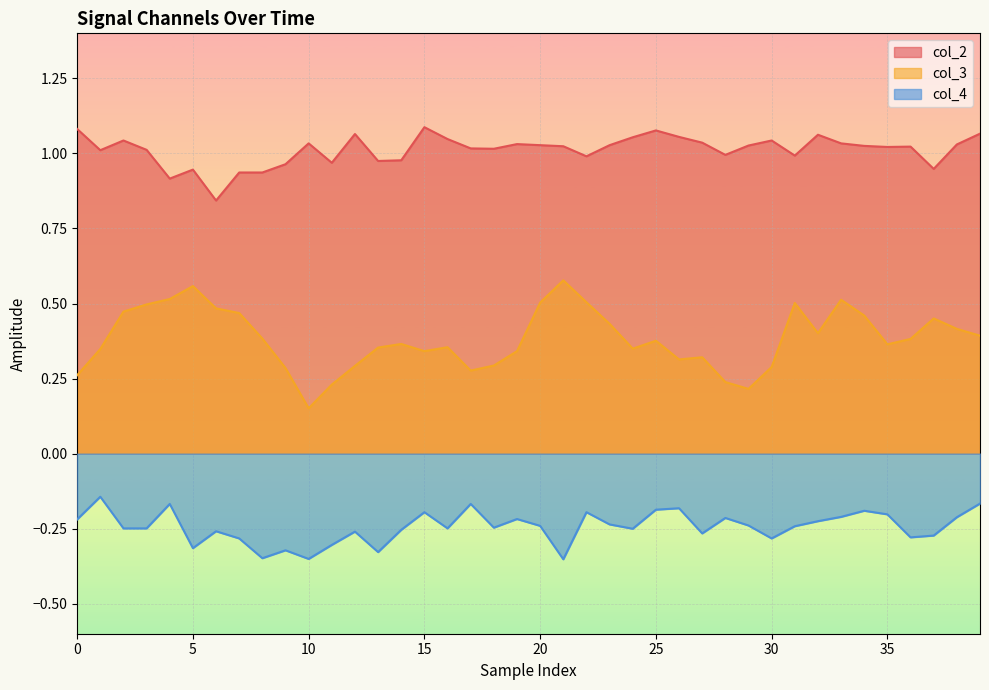

What is the total value across all series at 18?

1.1